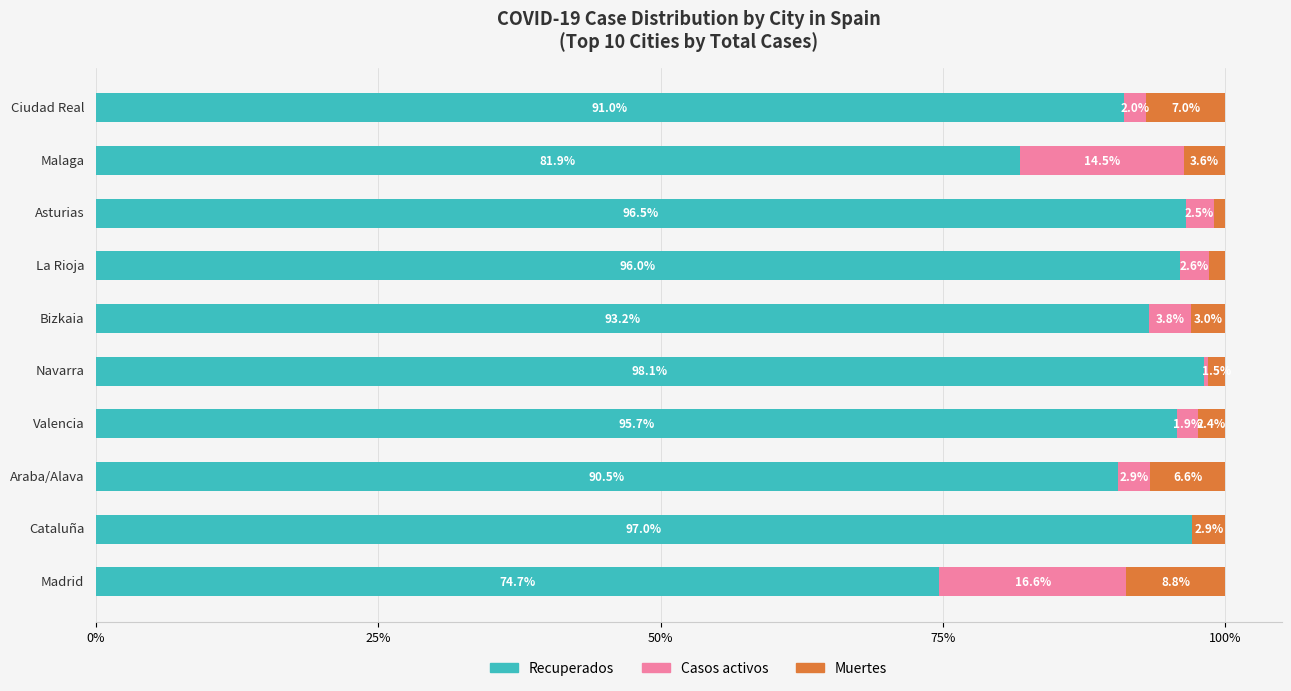

What are all the series names shown in the legend?

Recuperados, Casos activos, Muertes